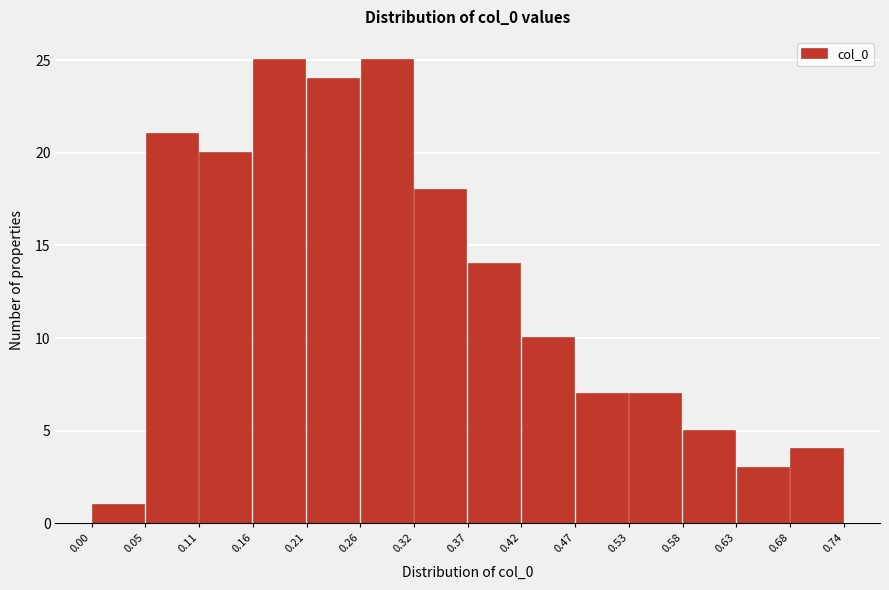

How tall is the bar that spans 0.37 to 0.42 on the x-axis? The values are not printed on the chart, so give them approximately, as read against the axis.

14